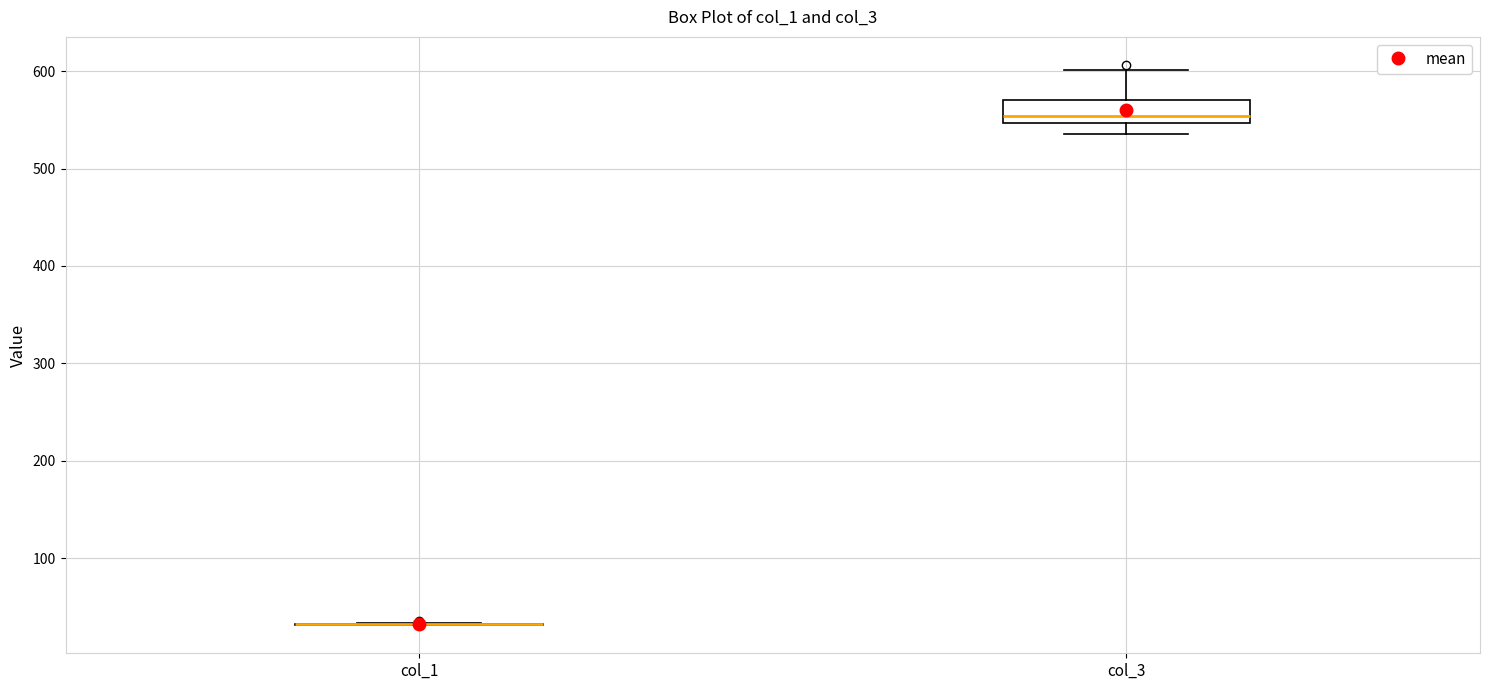

Reading left to right, read every box against the y-axis: the position of its median line, the range the box covers, and the ends of its whiskers. The values are not printed on the chart, so give them approximately, as read against the axis.

col_1: box collapsed to a line at 30, whiskers 30 to 30
col_3: median 550 (just above the box's lower edge), box 550 to 570, whiskers 540 to 600